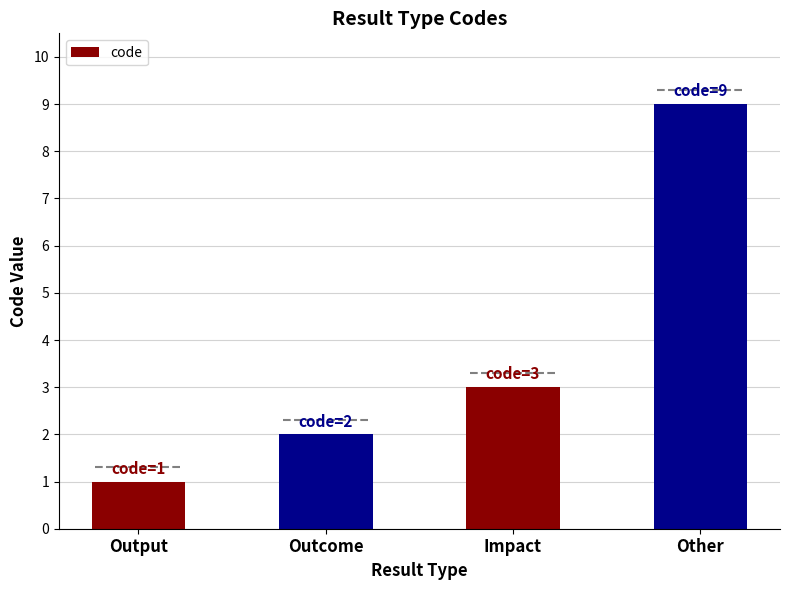

Which category has the lowest value across all series?

Output